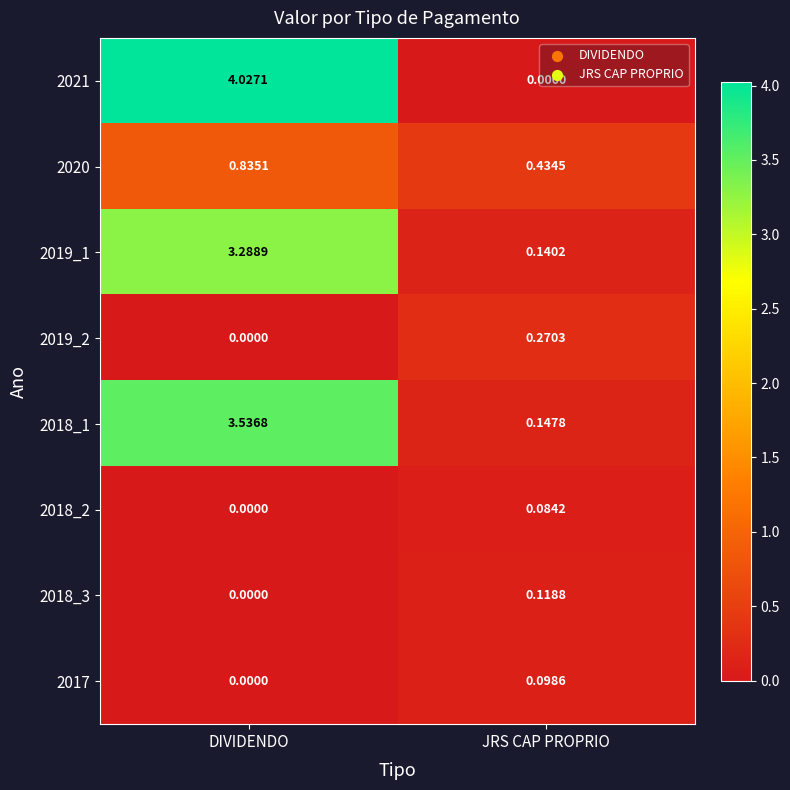

Is the value of 2021 at DIVIDENDO greater than the value of 2018_2 at DIVIDENDO?

Yes